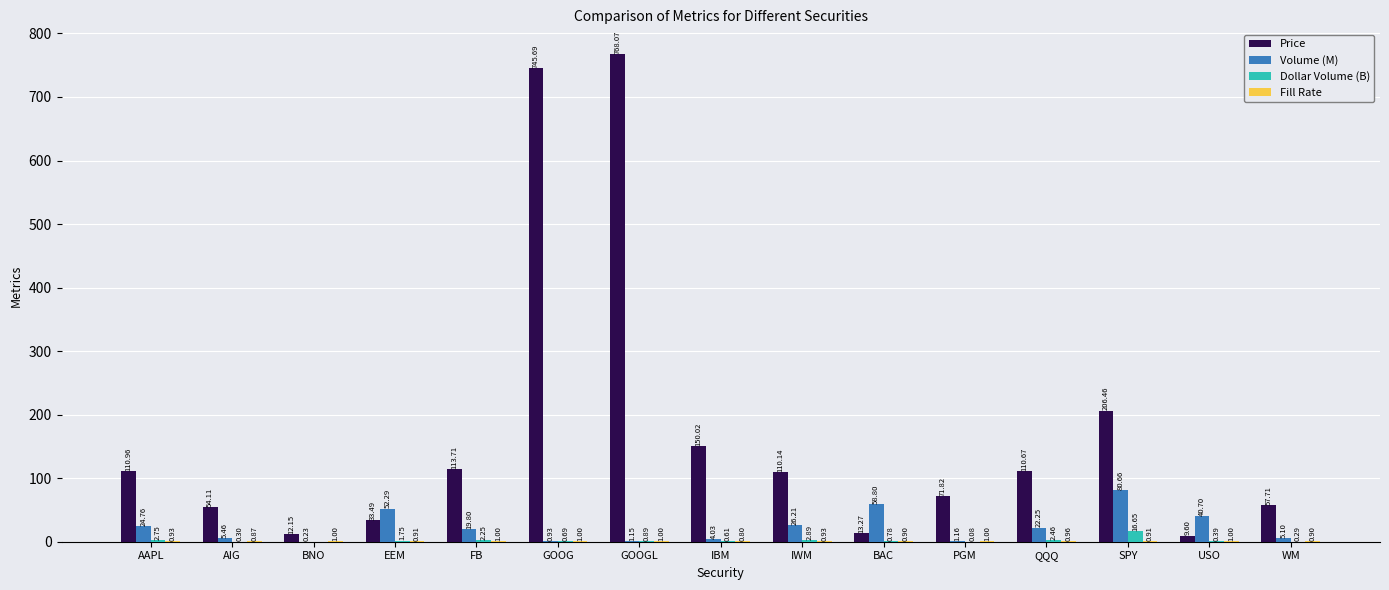

What is the total value across all series at EEM?

88.4